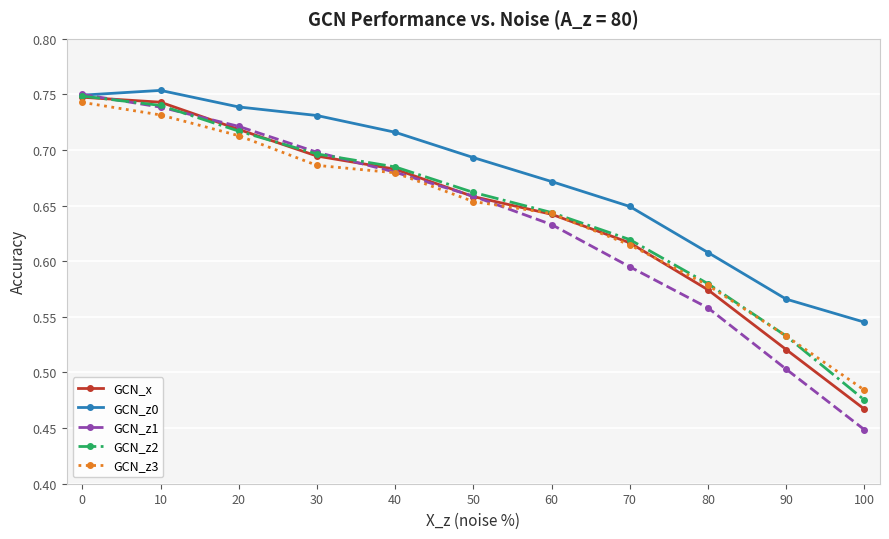

Where is GCN_z2 nearest to the value 0?

100